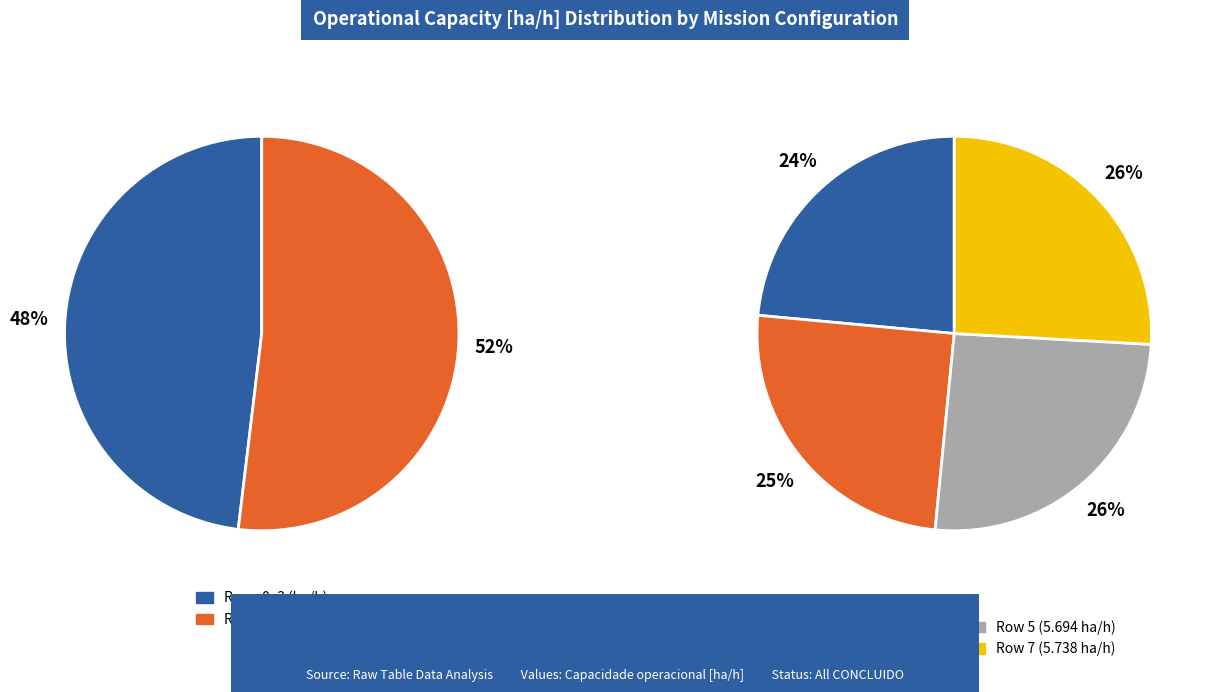

Which has a higher value, Row 1 or Row 0?

Row 1